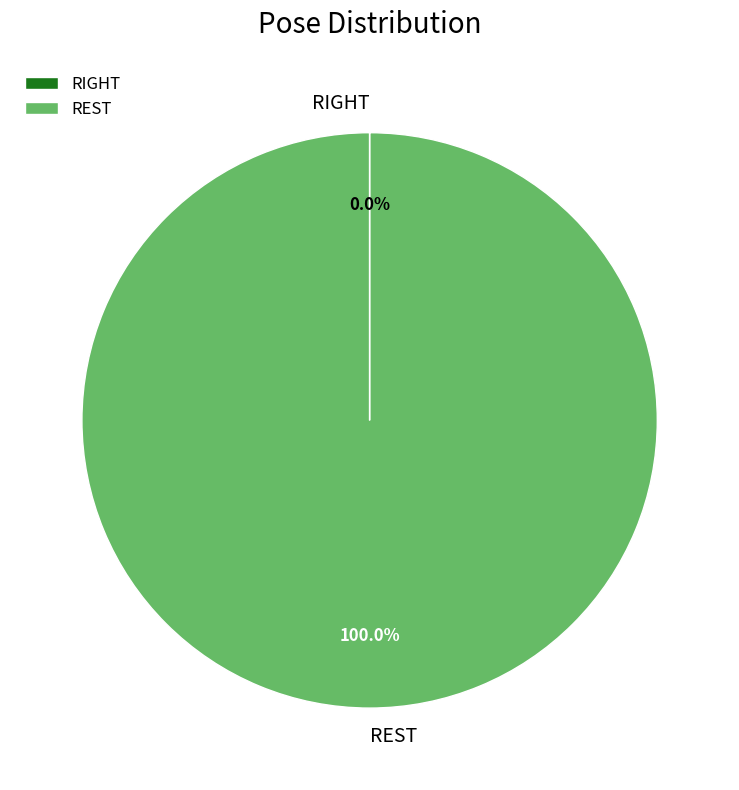

To the nearest percent, what is the average slice percentage?

50%